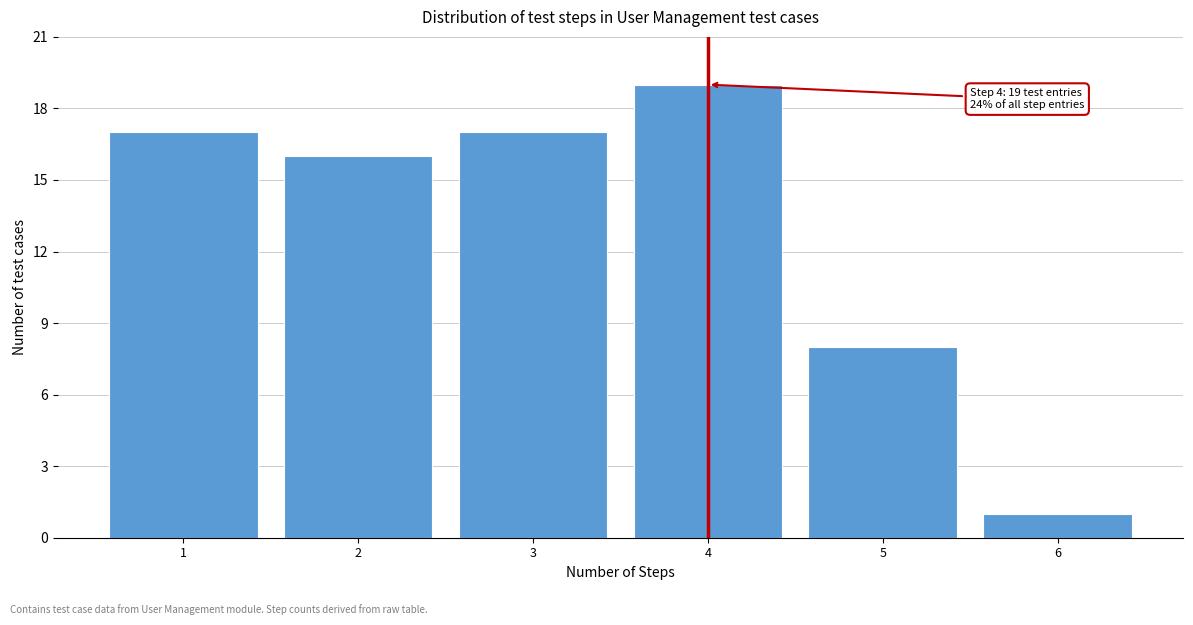

Reading left to right, transcribe all the data shown in this chart.

17	16	17	19	8	1